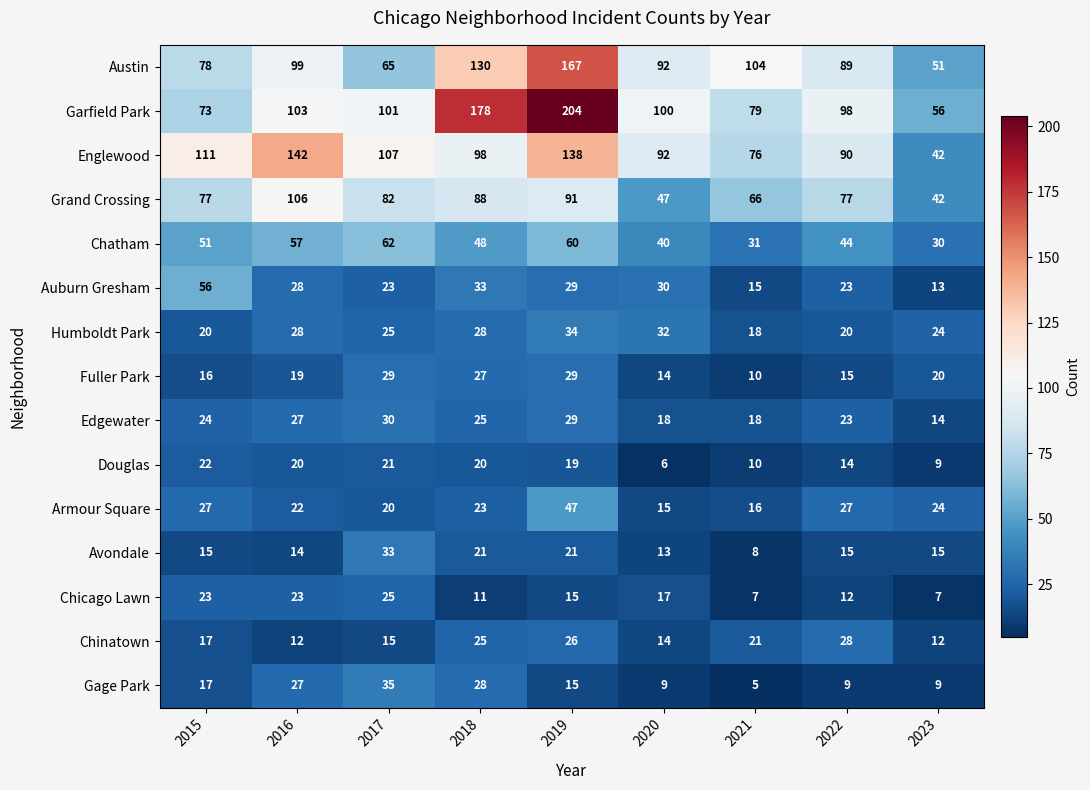

What is the spread (max minus min) of values at 2016?

130